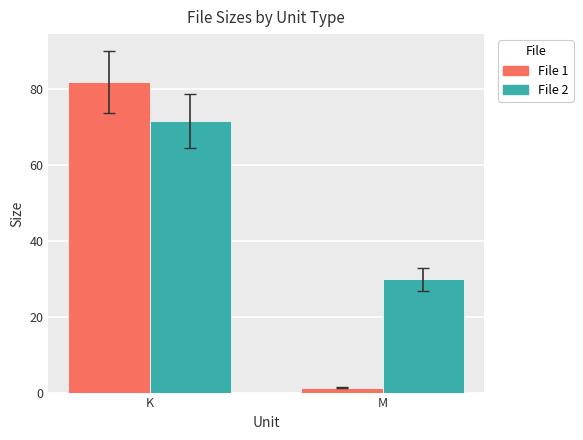

Reading left to right, what are all the values shown in this chart?

File 1: K=81.8	M=1.3
File 2: K=71.5	M=29.8